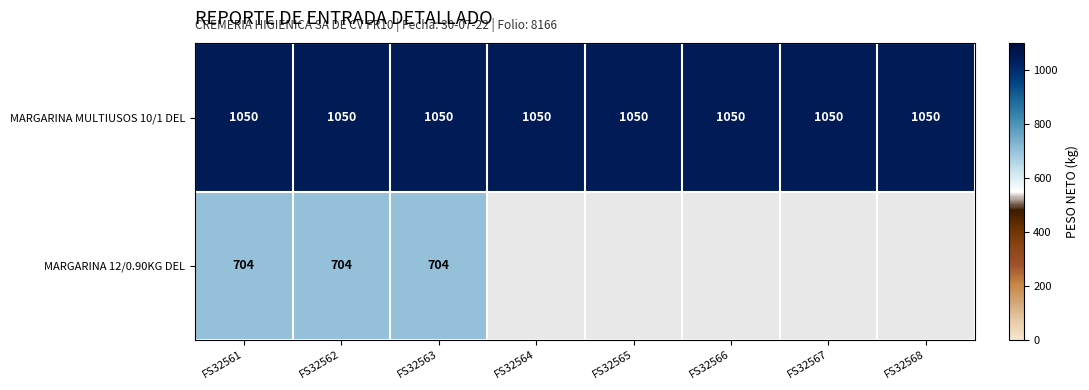

Which has a higher value, FS32568 or FS32567?

FS32568